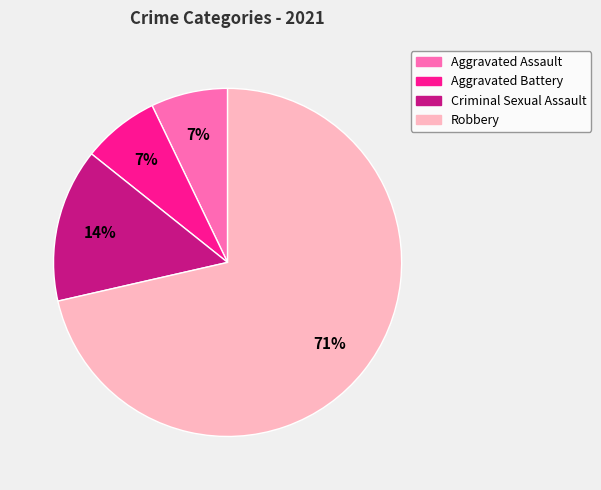

To the nearest percent, what is the average slice percentage?

25%